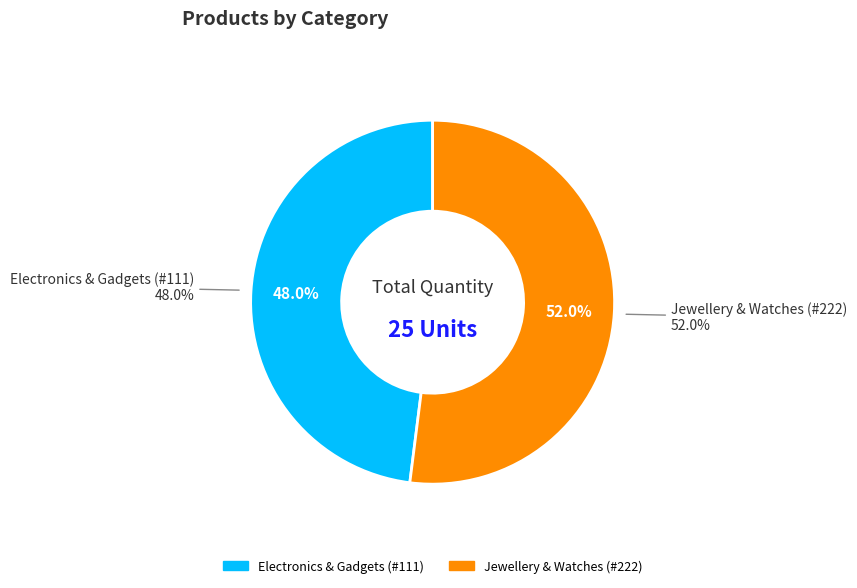

Which slice is the largest?

Jewellery & Watches (#222)